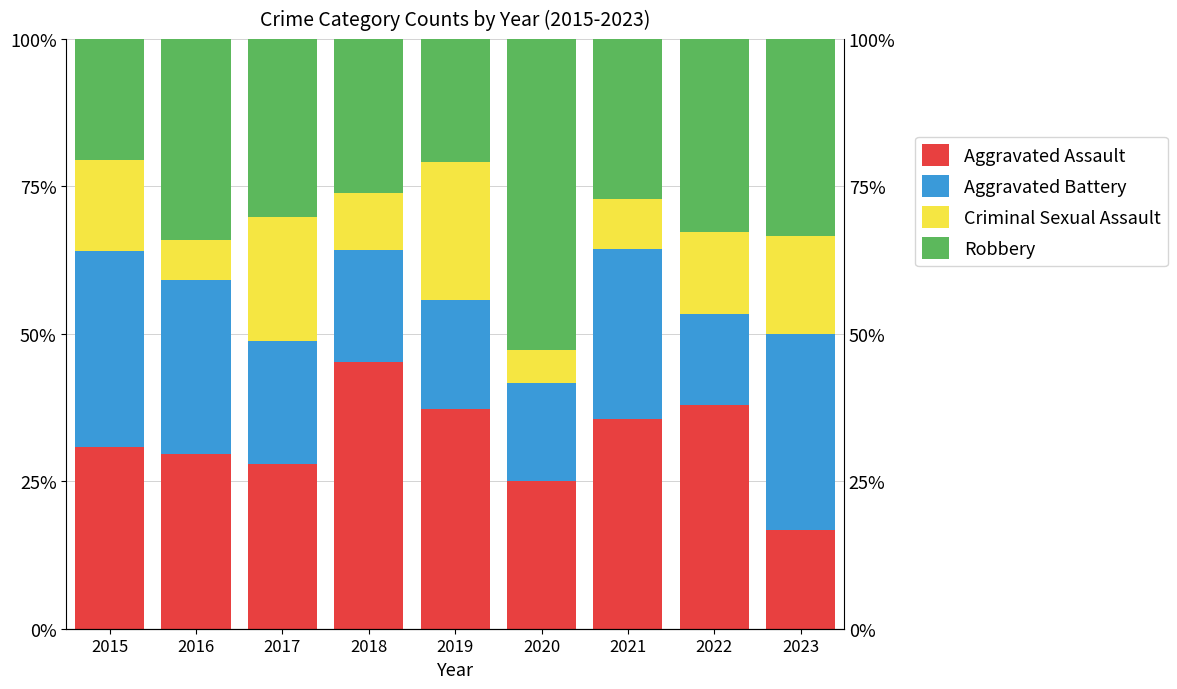

Which category has the lowest value in the Robbery series?

2015